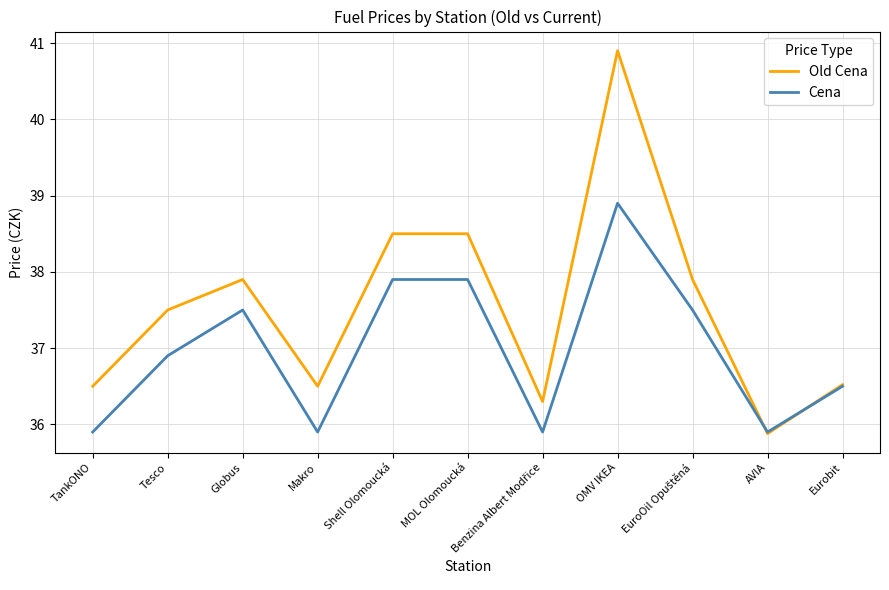

At which label does Cena first exceed 36?

Tesco